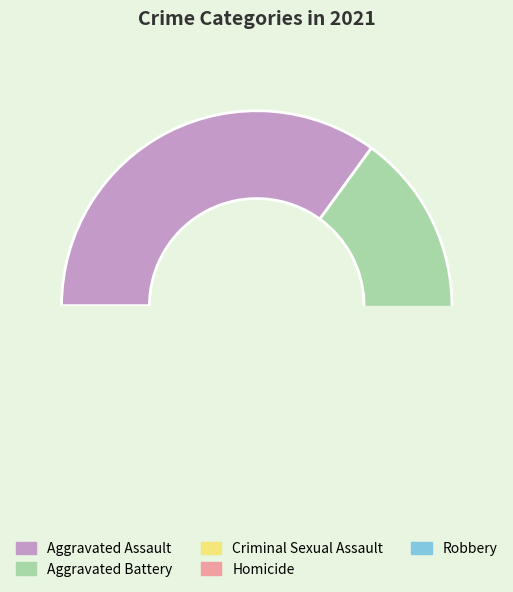

To the nearest percent, what is the average slice percentage?

20%